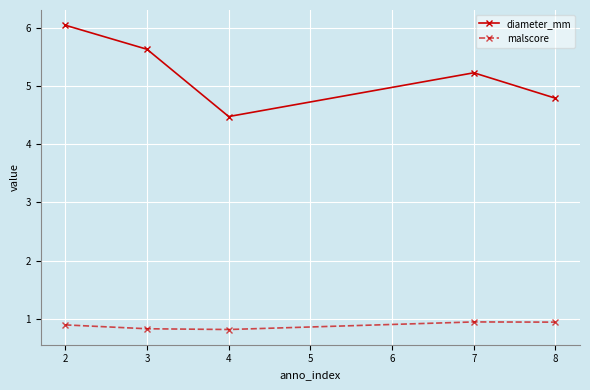

Which series has the largest total across all categories?

diameter_mm